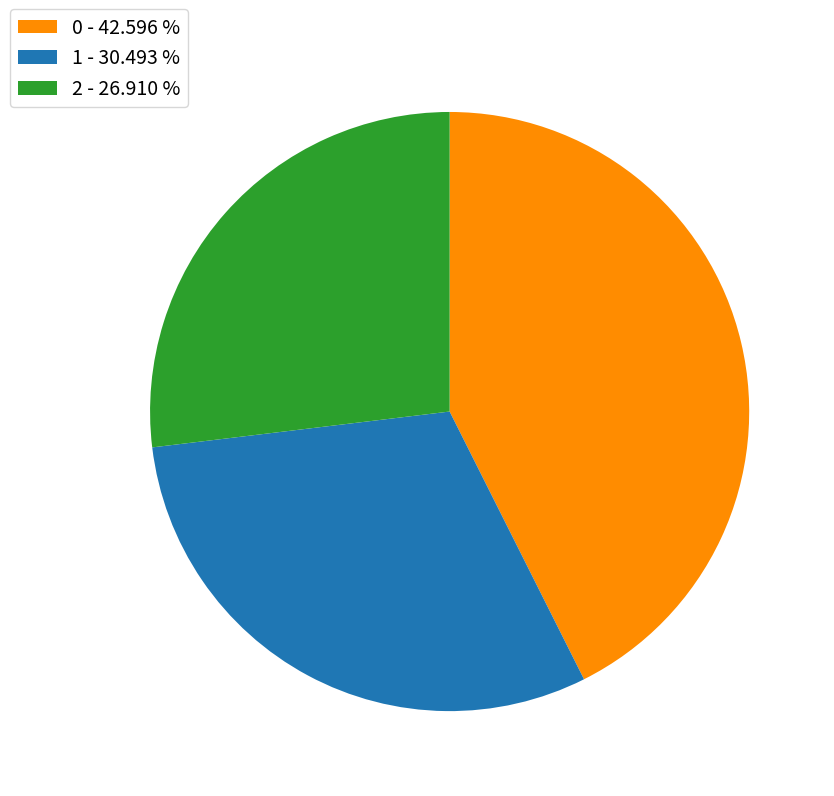

Combined, do 0 - 42.596 % and 1 - 30.493 % account for over 50%?

Yes